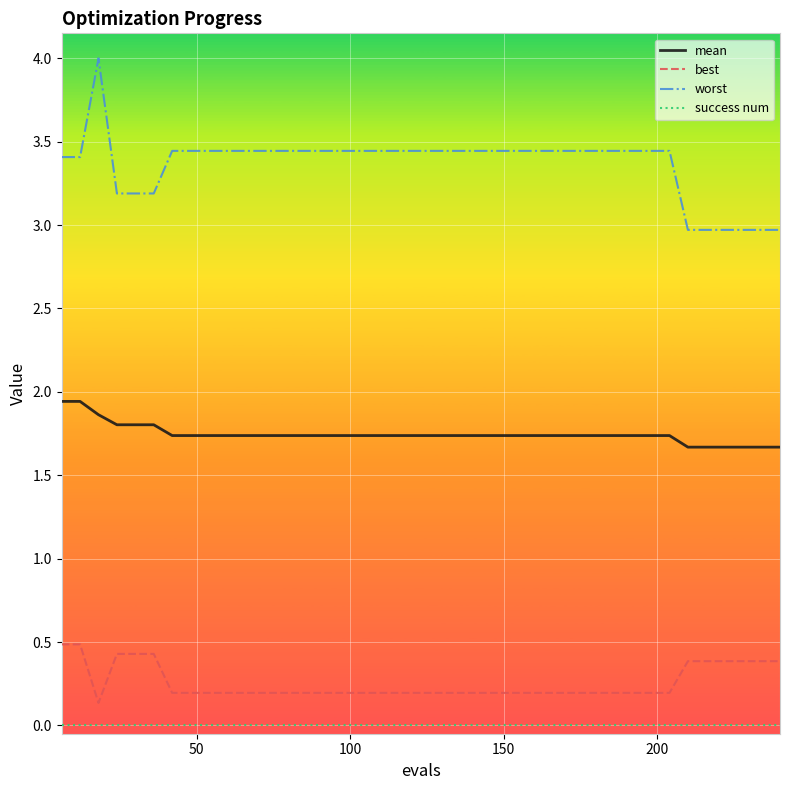

How many mean values are between 1 and 2?

40